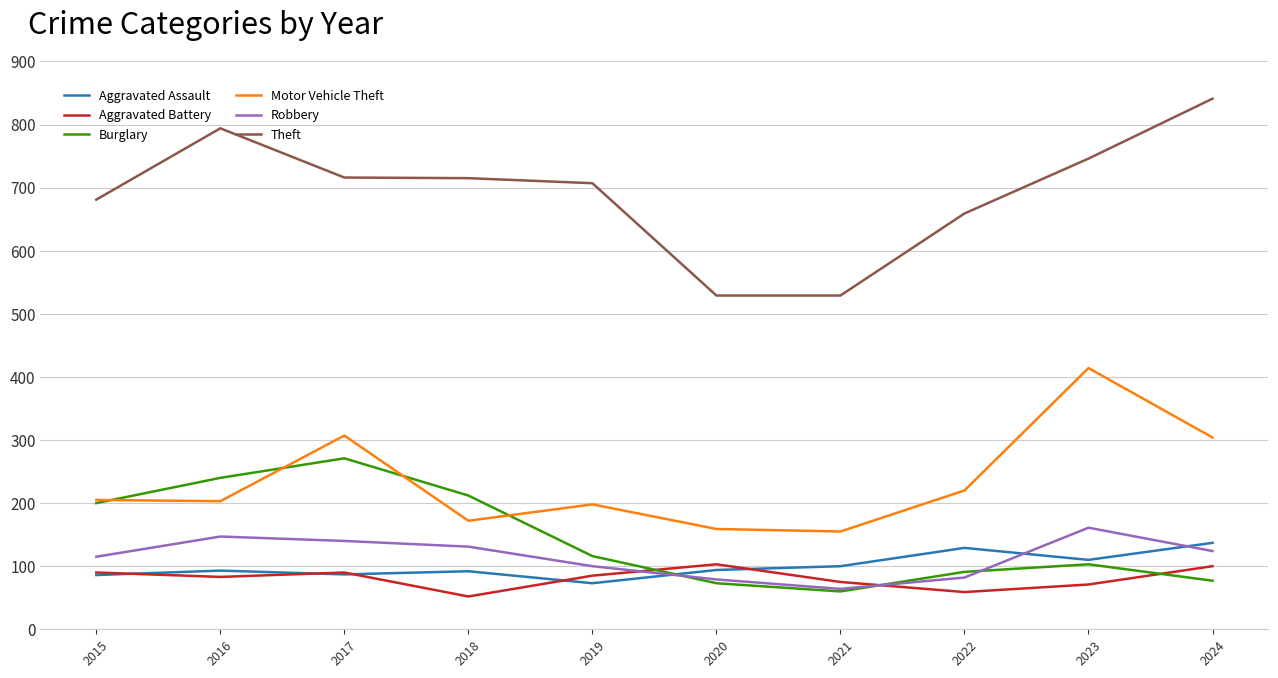

Which series has the largest total across all categories?

Theft